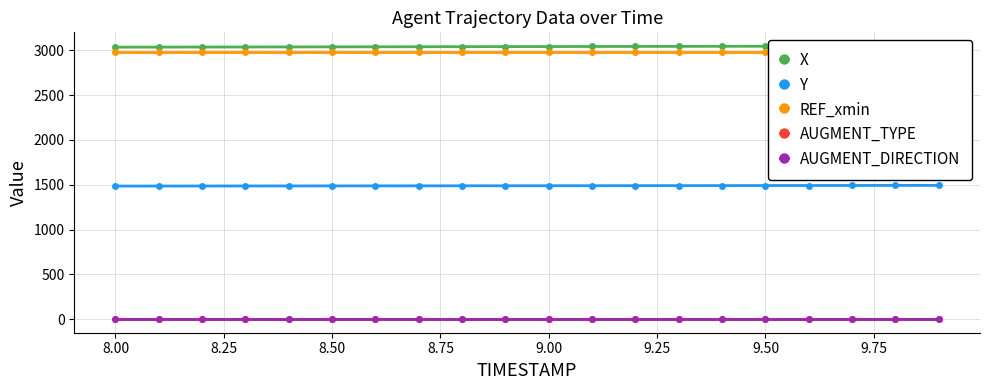

True or false: AUGMENT_DIRECTION and AUGMENT_TYPE cross at least once.

False